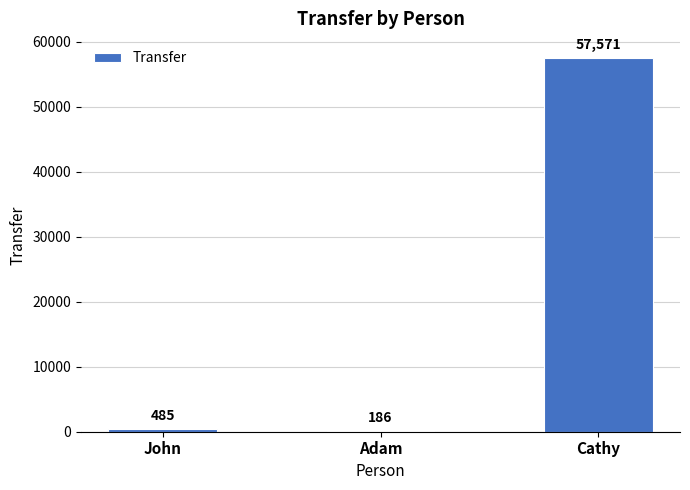

What is the smallest value displayed?

186